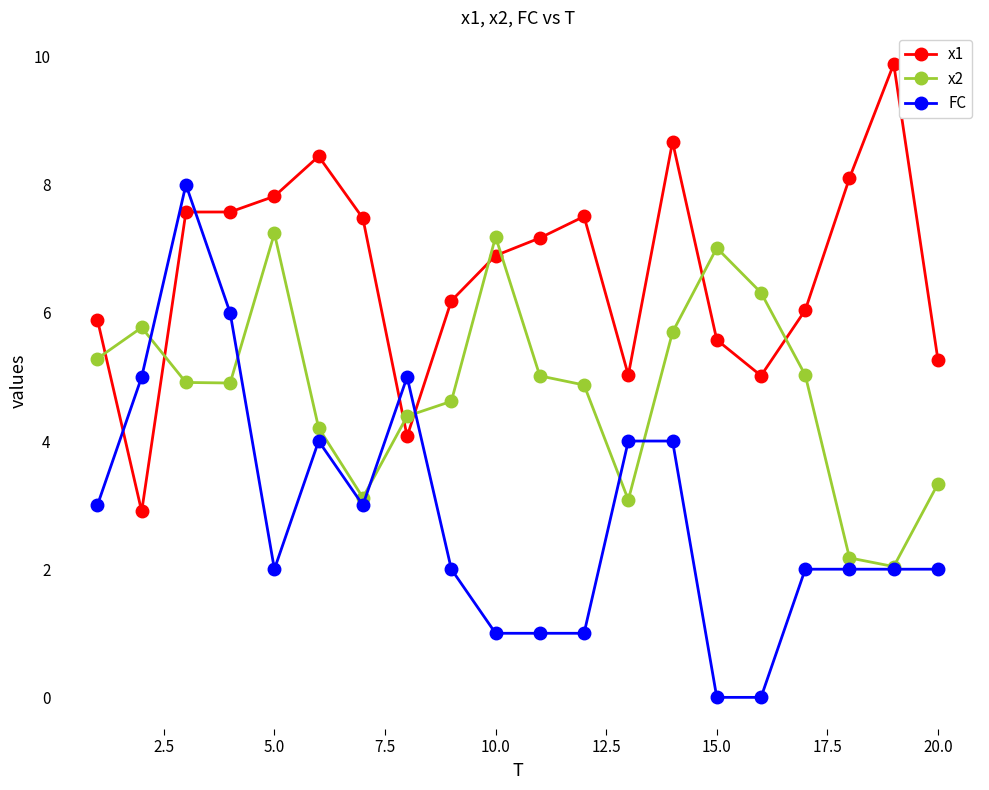

What is the difference between the second highest and second lowest values in the x2 series?

5.0